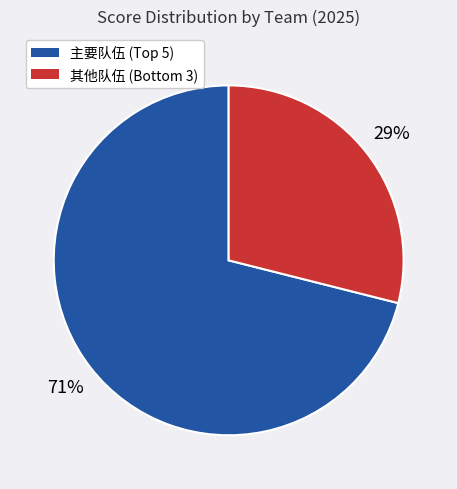

To the nearest percent, what is the average slice percentage?

50%